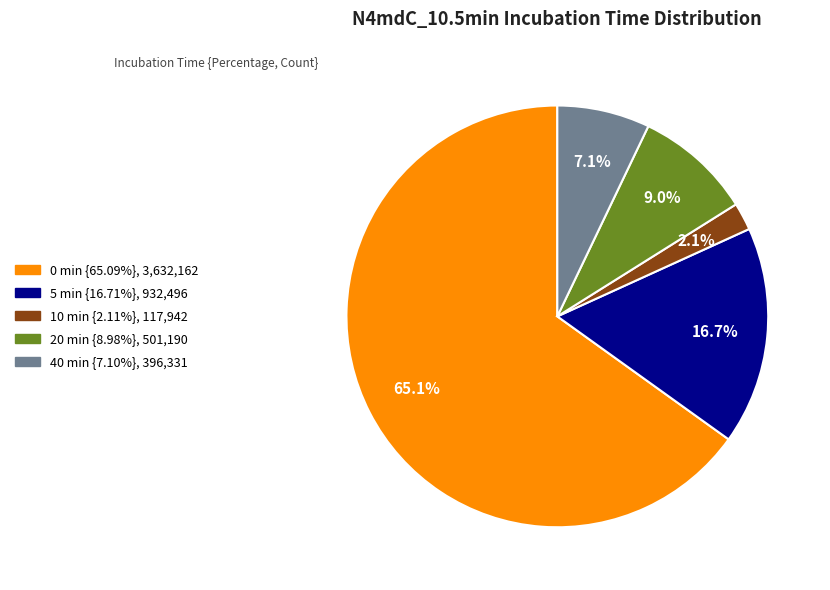

Count the number of slices in the pie.

5